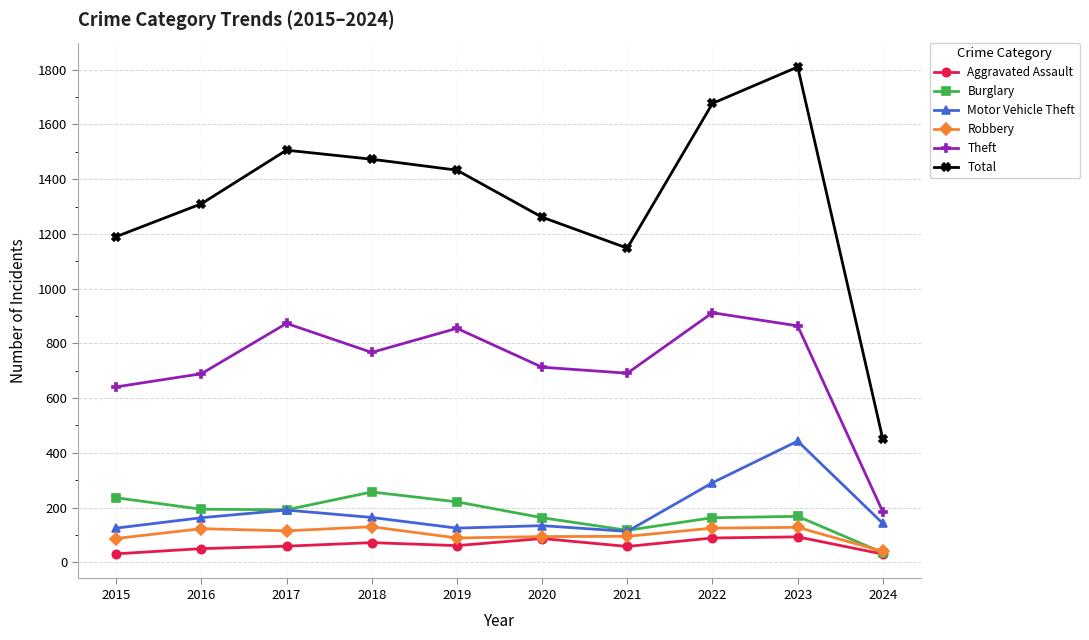

In Burglary, how many points are higher than both neighbors (excluding endpoints)?

2